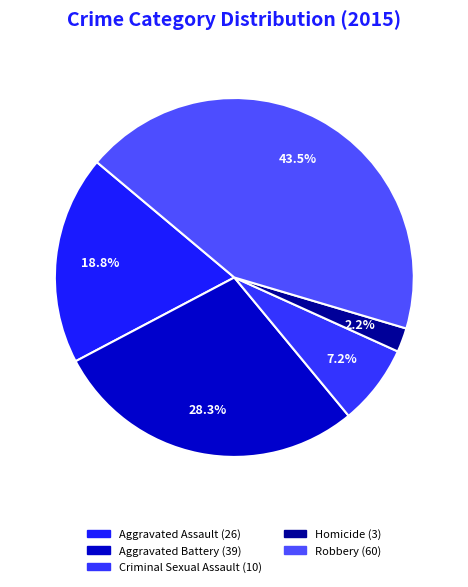

Which category has the smallest portion of the pie?

Homicide